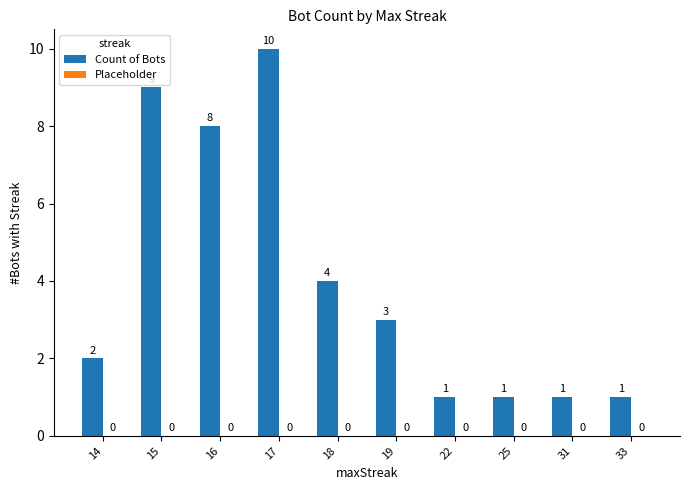

Reading left to right, extract all data points from this chart.

2	9	8	10	4	3	1	1	1	1